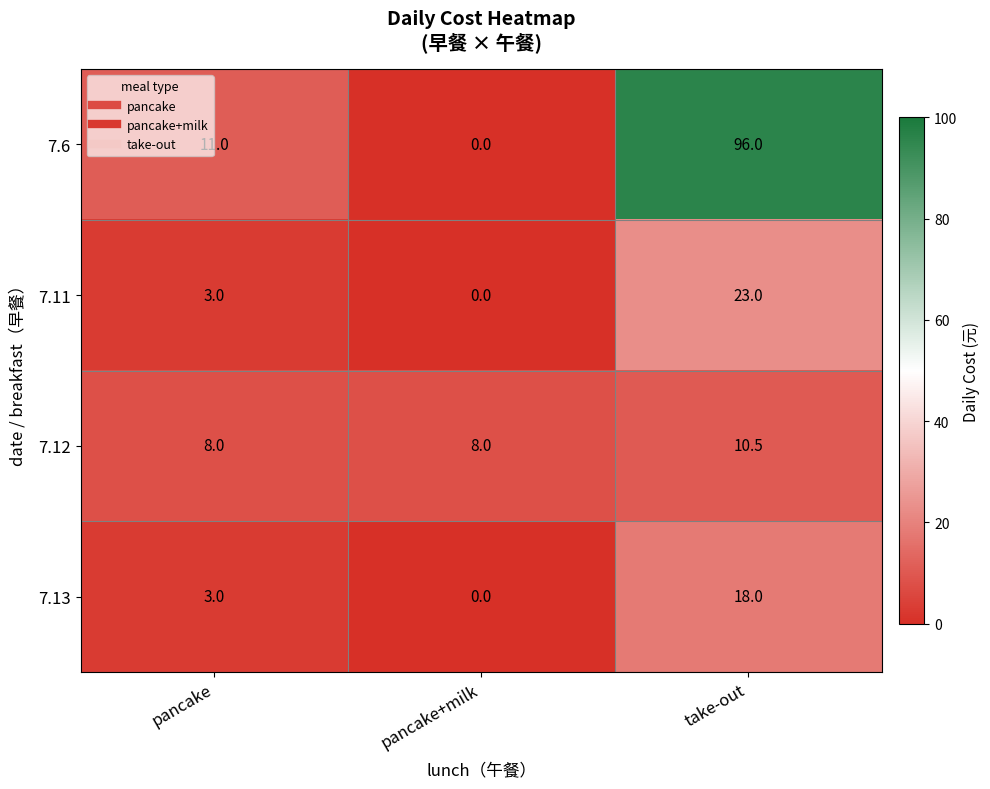

What is the total value across all series at take-out?

147.5